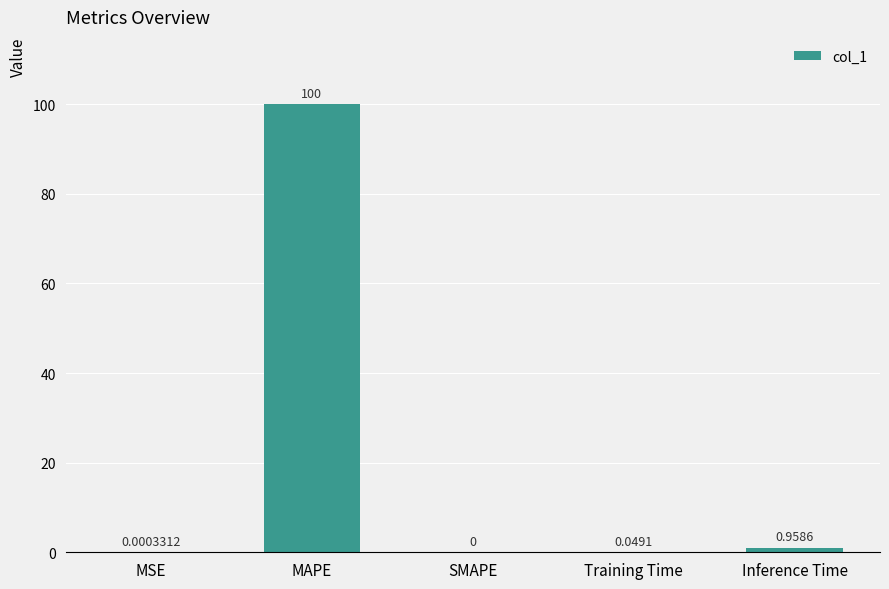

What is the sum of all values?

101.0